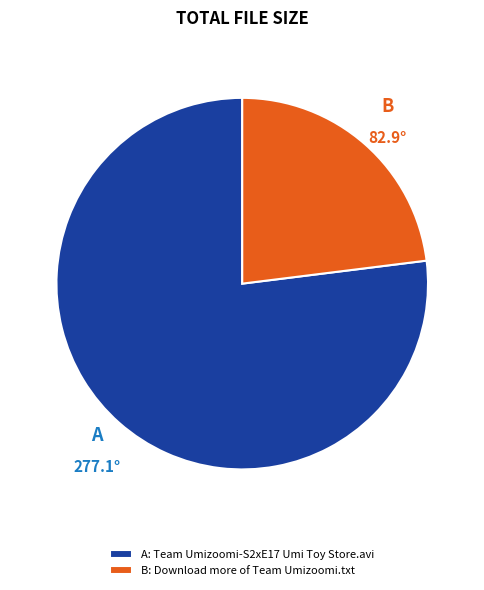

Count the number of slices in the pie.

2